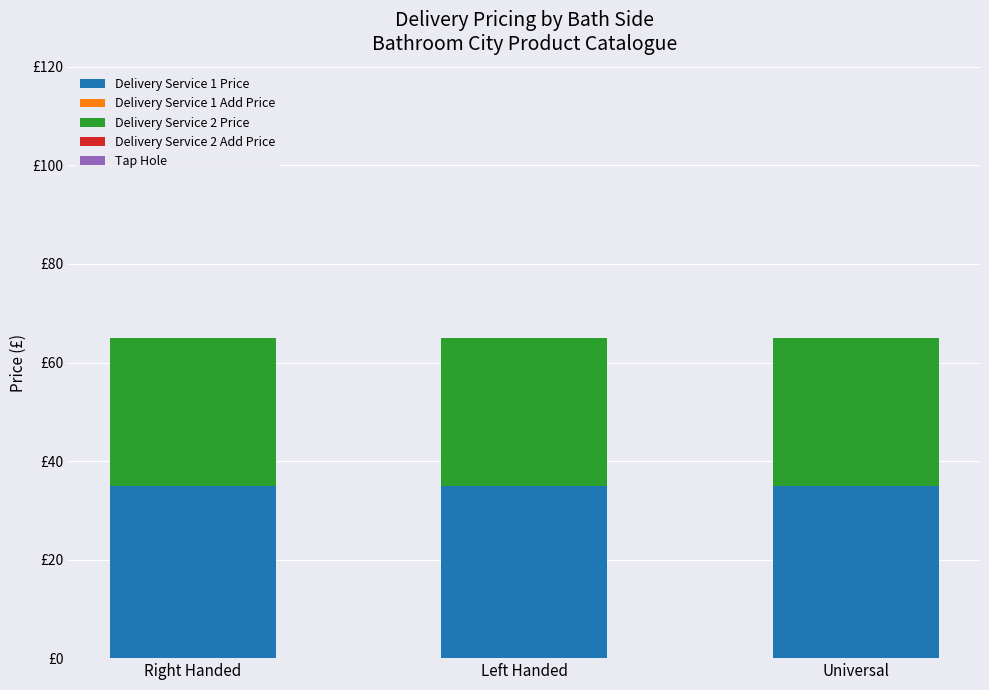

Which series changed the most between Left Handed and Universal?

Delivery Service 1 Price